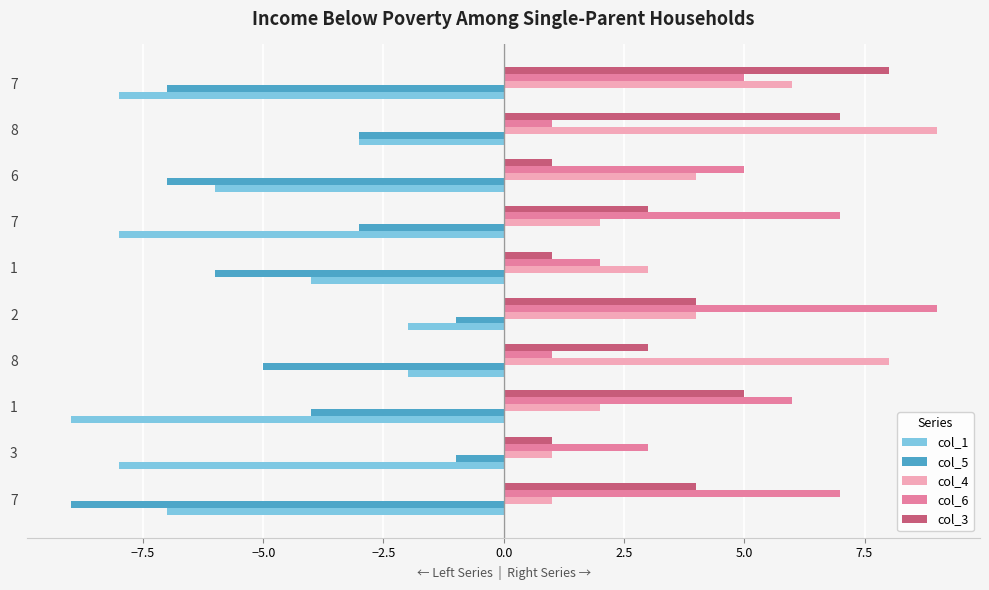

How many values in the col_5 series exceed -4?

4